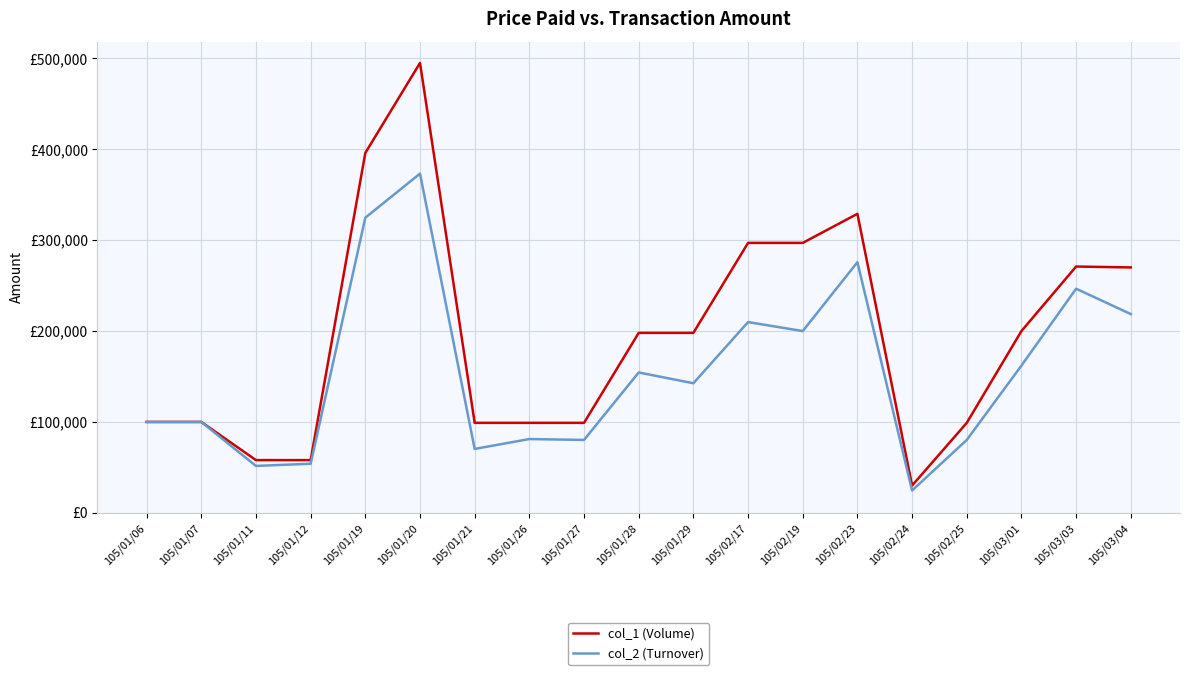

What value does the col_2 (Turnover) series have at 105/02/24, to the nearest 10?

24600